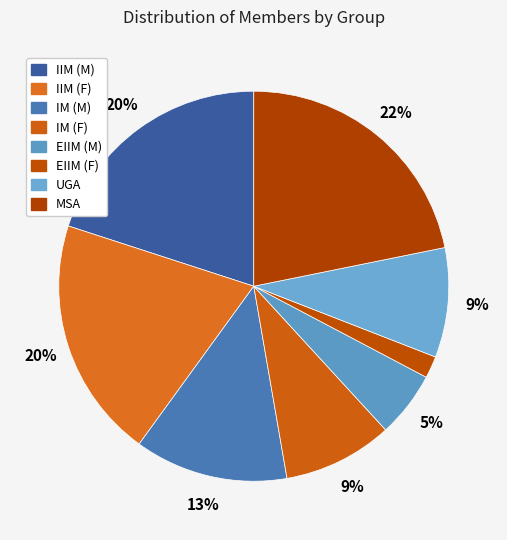

What portion of the pie excludes EIIM (M)?

94.5%